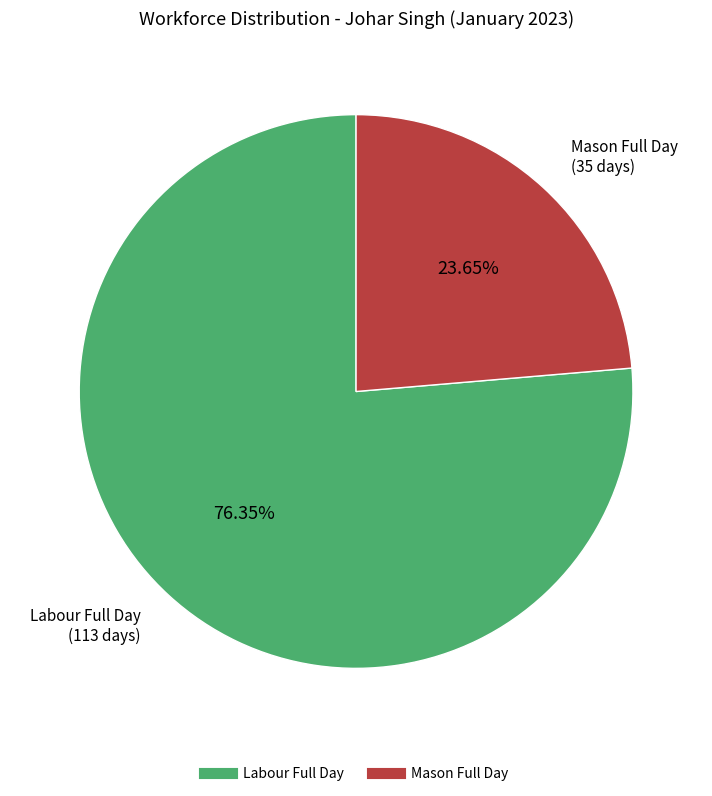

Is there a majority slice in this chart?

Yes